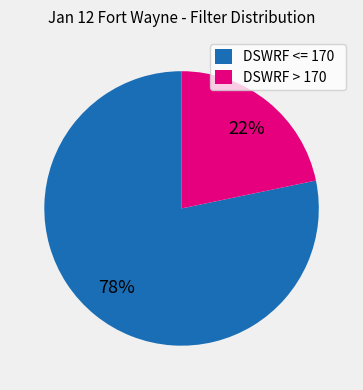

True or false: DSWRF <= 170 accounts for 91% of the total.

False